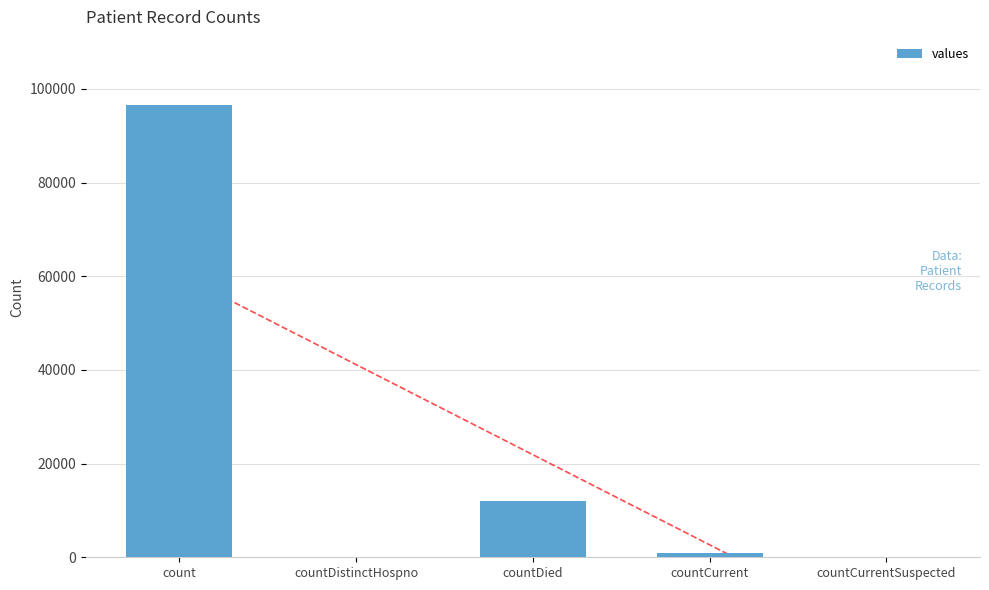

How many bars are there in total?

5